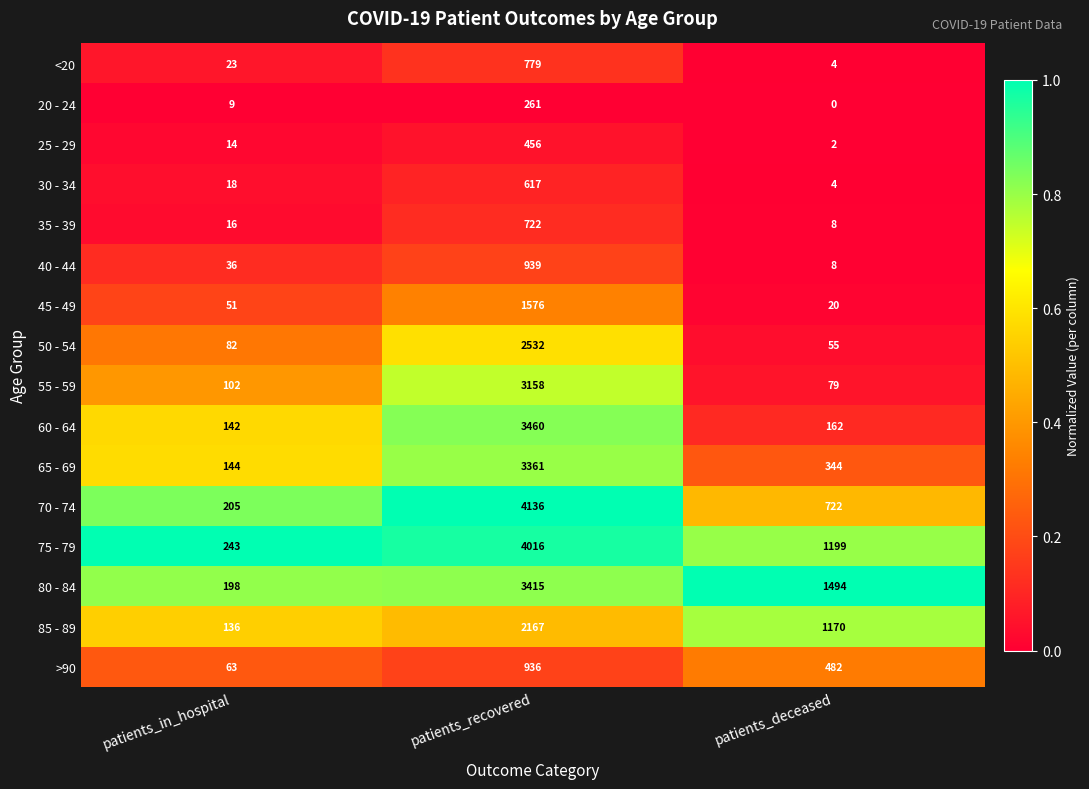

Rank the series by their maximum value, from lowest to highest.

20 - 24, 25 - 29, 30 - 34, 35 - 39, <20, >90, 40 - 44, 45 - 49, 85 - 89, 50 - 54, 55 - 59, 65 - 69, 80 - 84, 60 - 64, 75 - 79, 70 - 74